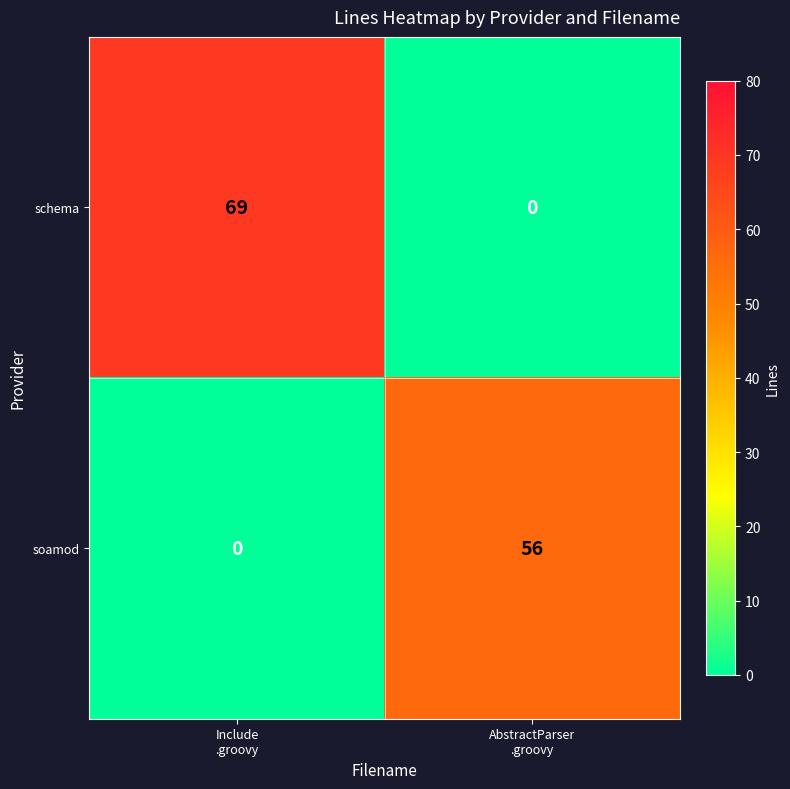

Rank the series at Include
.groovy from highest to lowest value.

schema, soamod